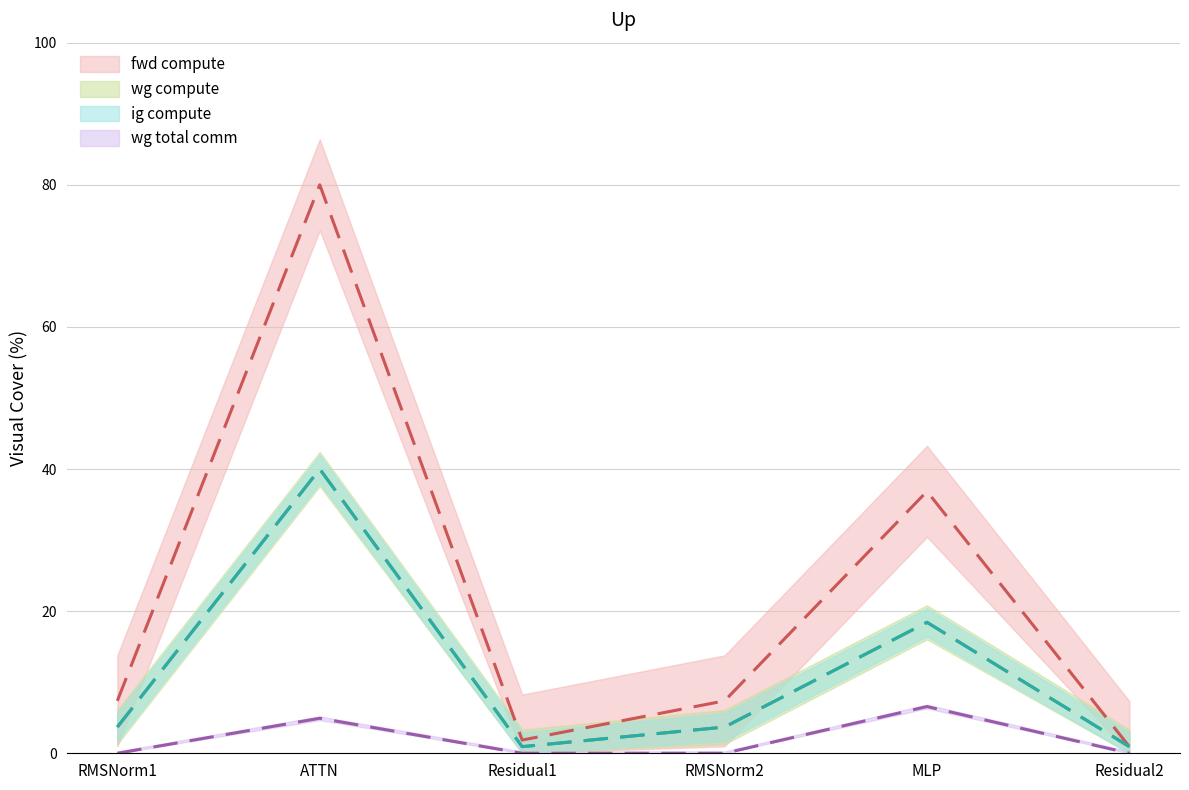

What is the total value across all series at RMSNorm1?

14.8